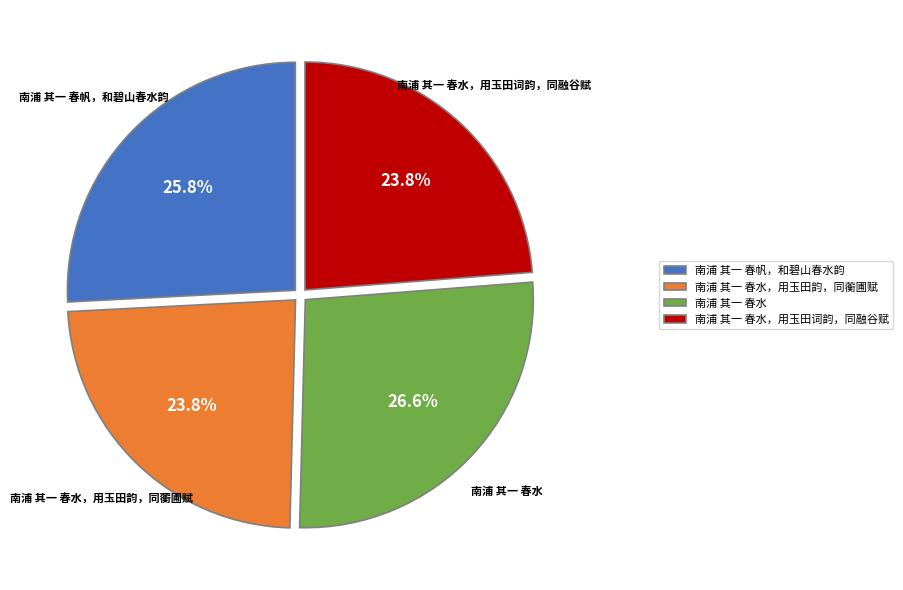

Approximately how many times larger is the value at 南浦 其一 春帆，和碧山春水韵 compared to 南浦 其一 春水?

1.0